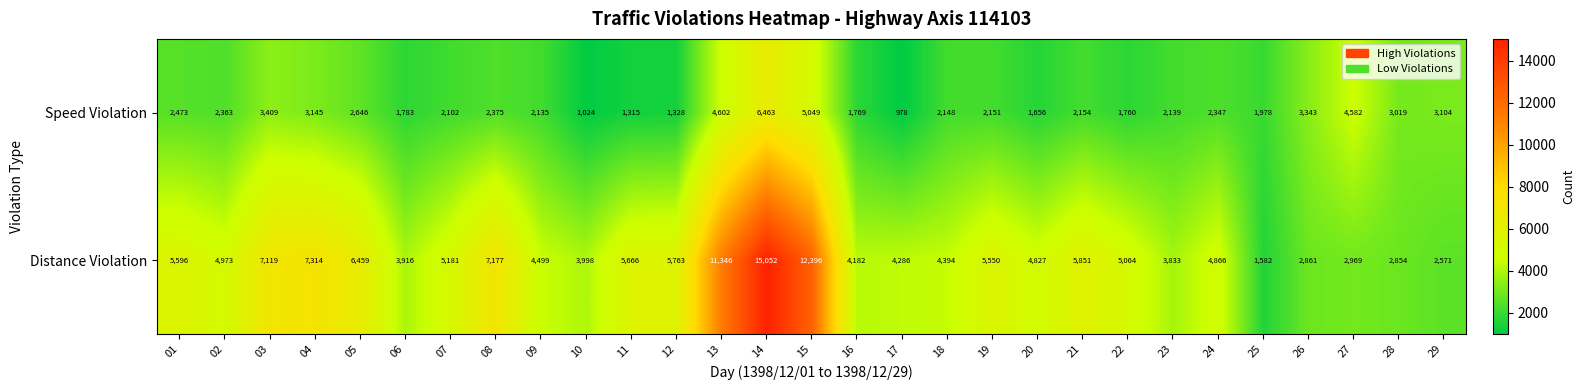

Which series has the largest total across all categories?

Distance Violation